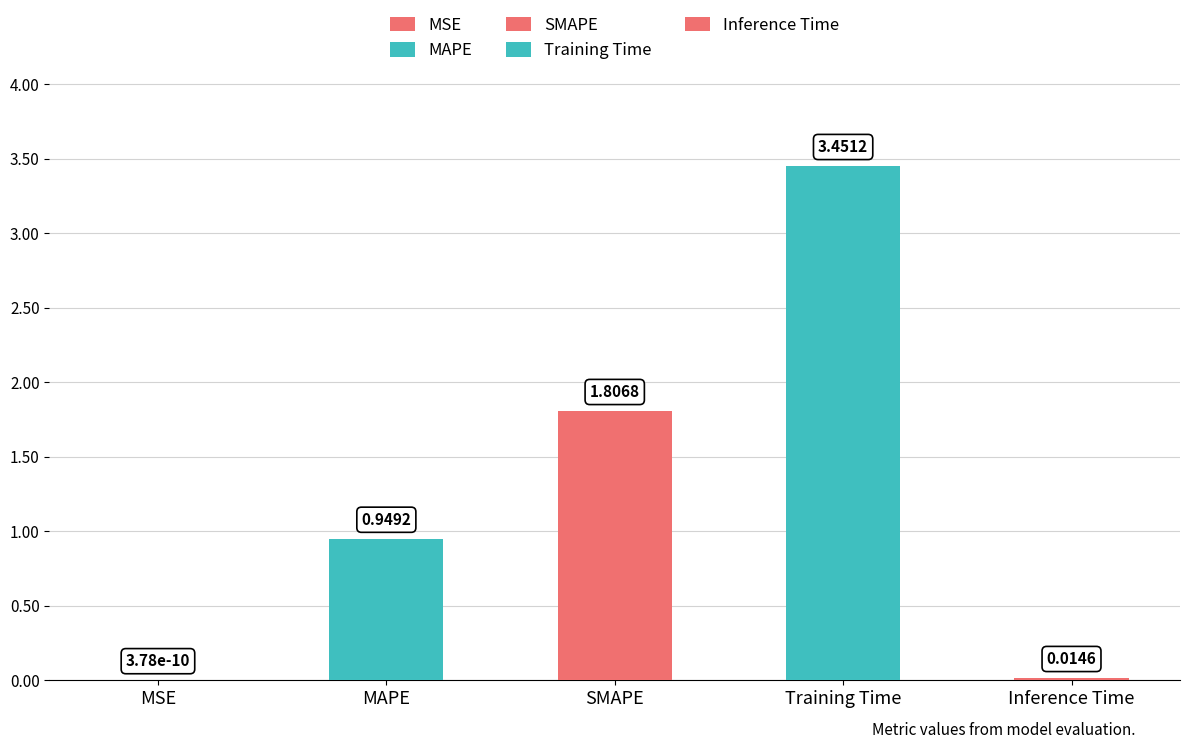

Reading left to right, transcribe all the data shown in this chart.

0.0	0.9	1.8	3.5	0.0